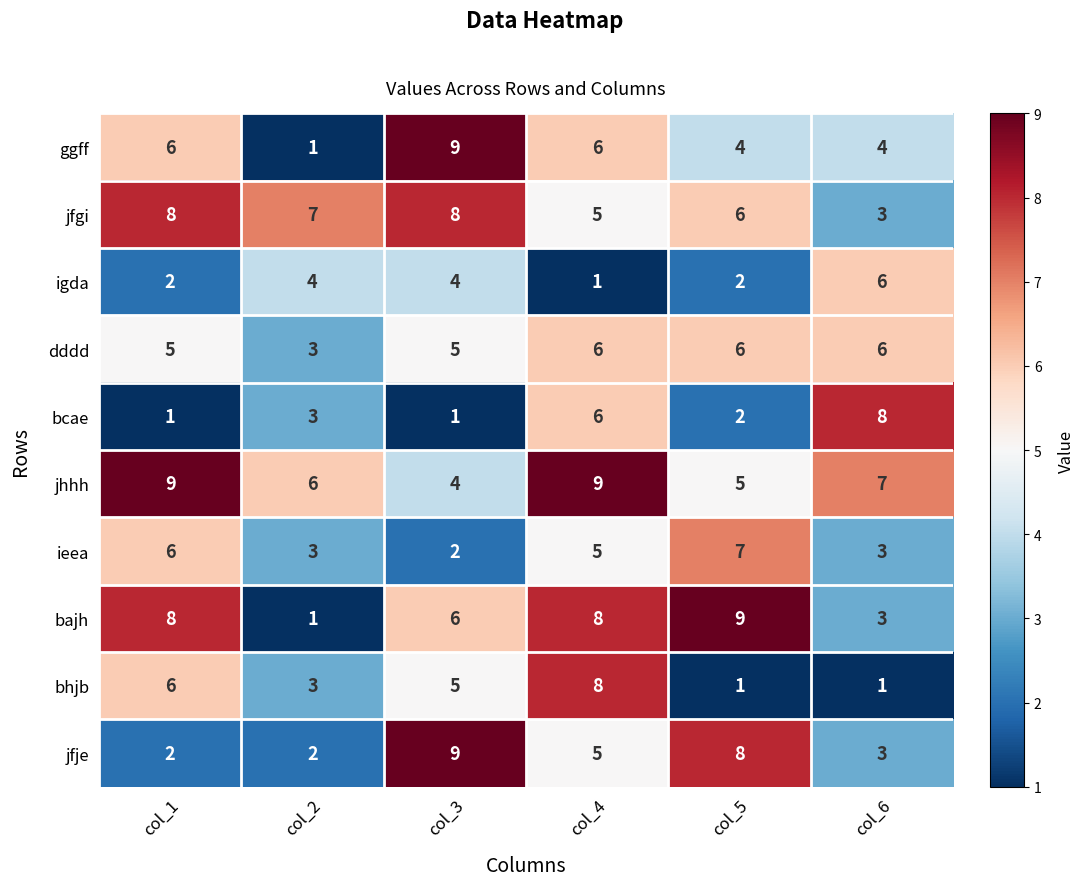

Which series has the largest total across all categories?

jhhh